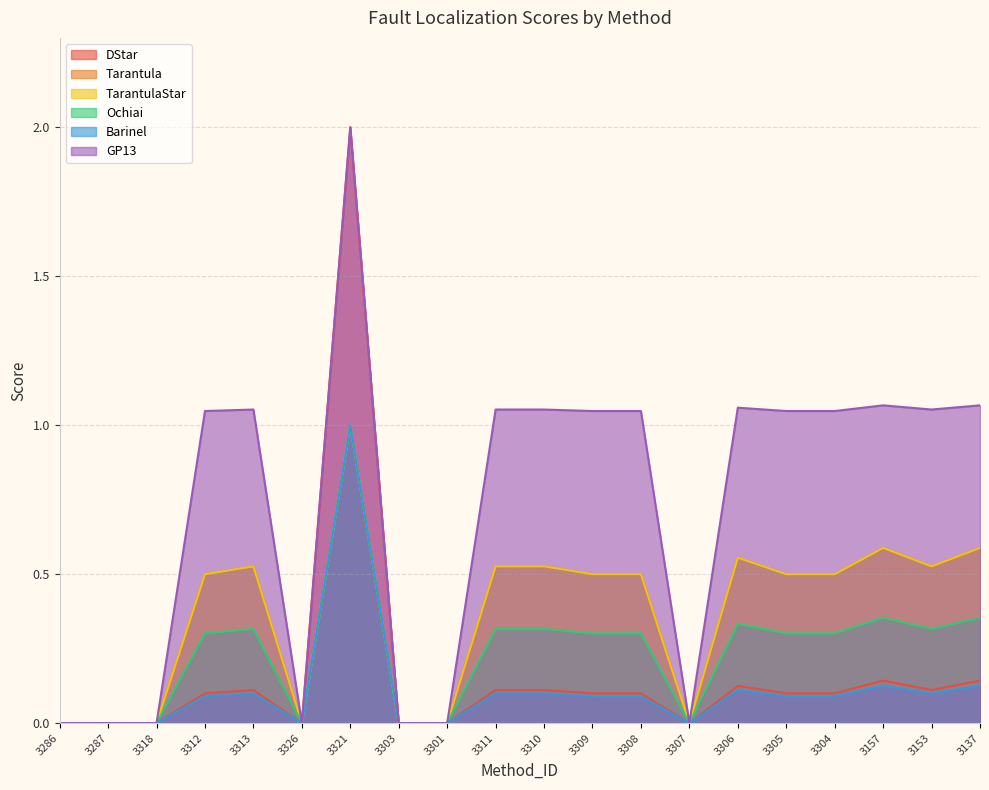

Reading left to right, extract all data points from this chart.

DStar: 3286=0.0	3287=0.0	3318=0.0	3312=0.1	3313=0.1	3326=0.0	3321=2.0	3303=0.0	3301=0.0	3311=0.1	3310=0.1	3309=0.1	3308=0.1	3307=0.0	3306=0.1	3305=0.1	3304=0.1	3157=0.1	3153=0.1	3137=0.1
Tarantula: 3286=0.0	3287=0.0	3318=0.0	3312=0.5	3313=0.5	3326=0.0	3321=1.0	3303=0.0	3301=0.0	3311=0.5	3310=0.5	3309=0.5	3308=0.5	3307=0.0	3306=0.6	3305=0.5	3304=0.5	3157=0.6	3153=0.5	3137=0.6
TarantulaStar: 3286=0.0	3287=0.0	3318=0.0	3312=0.5	3313=0.5	3326=0.0	3321=1.0	3303=0.0	3301=0.0	3311=0.5	3310=0.5	3309=0.5	3308=0.5	3307=0.0	3306=0.6	3305=0.5	3304=0.5	3157=0.6	3153=0.5	3137=0.6
Ochiai: 3286=0.0	3287=0.0	3318=0.0	3312=0.3	3313=0.3	3326=0.0	3321=1.0	3303=0.0	3301=0.0	3311=0.3	3310=0.3	3309=0.3	3308=0.3	3307=0.0	3306=0.3	3305=0.3	3304=0.3	3157=0.4	3153=0.3	3137=0.4
Barinel: 3286=0.0	3287=0.0	3318=0.0	3312=0.1	3313=0.1	3326=0.0	3321=1.0	3303=0.0	3301=0.0	3311=0.1	3310=0.1	3309=0.1	3308=0.1	3307=0.0	3306=0.1	3305=0.1	3304=0.1	3157=0.1	3153=0.1	3137=0.1
GP13: 3286=0.0	3287=0.0	3318=0.0	3312=1.0	3313=1.1	3326=0.0	3321=2.0	3303=0.0	3301=0.0	3311=1.1	3310=1.1	3309=1.0	3308=1.0	3307=0.0	3306=1.1	3305=1.0	3304=1.0	3157=1.1	3153=1.1	3137=1.1